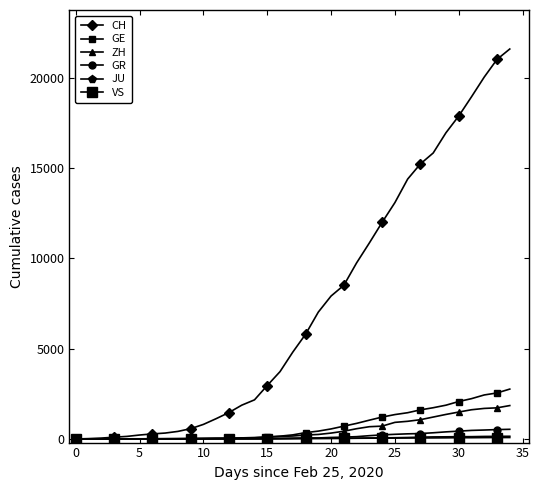

What is the difference between the maximum and second lowest values in the VS series?

80